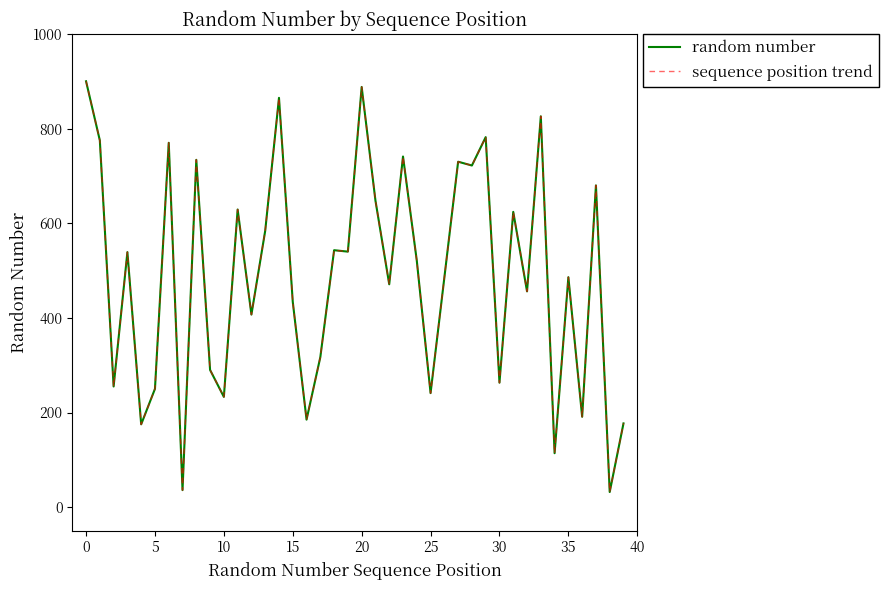

True or false: random number and sequence position trend cross at least once.

False